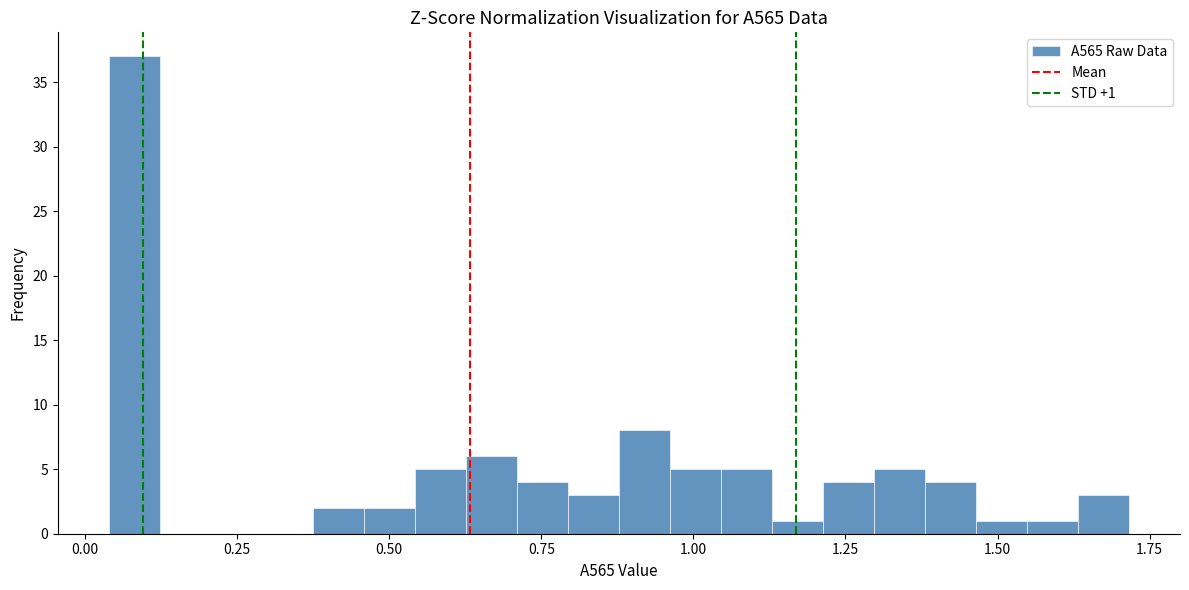

Around what value on the x-axis is the tallest bar? Give the approximate position of its centre, as read against the axis.

0.10